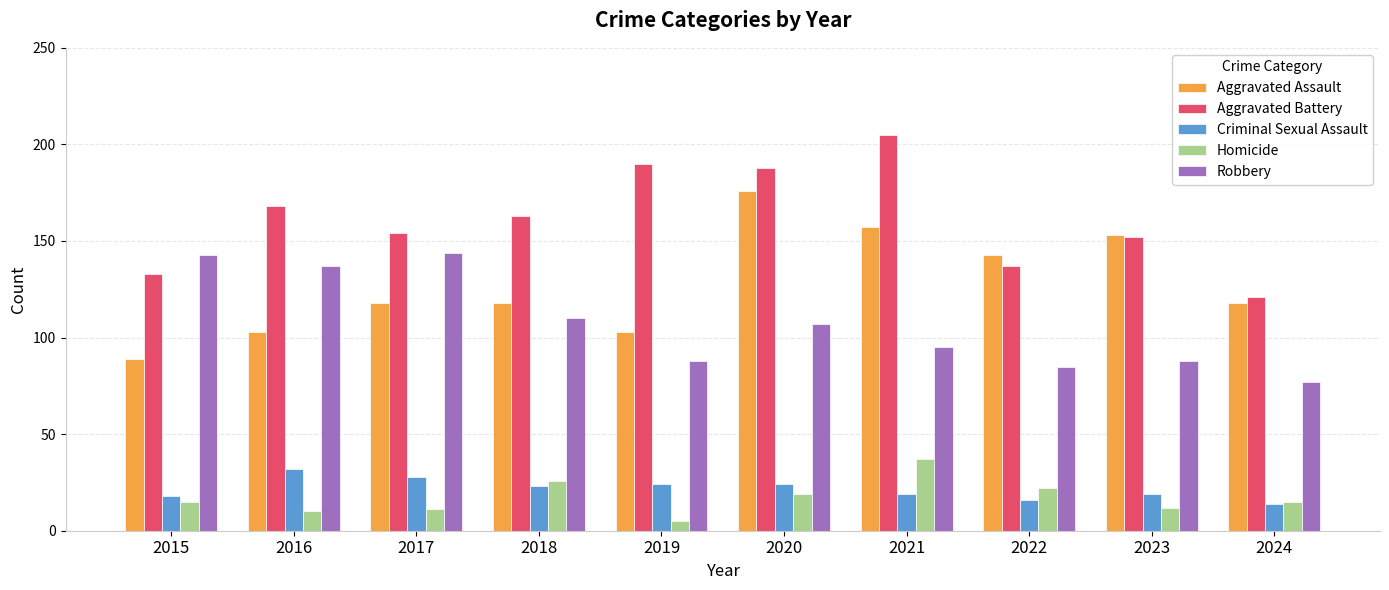

What are all the series names shown in the legend?

Aggravated Assault, Aggravated Battery, Criminal Sexual Assault, Homicide, Robbery